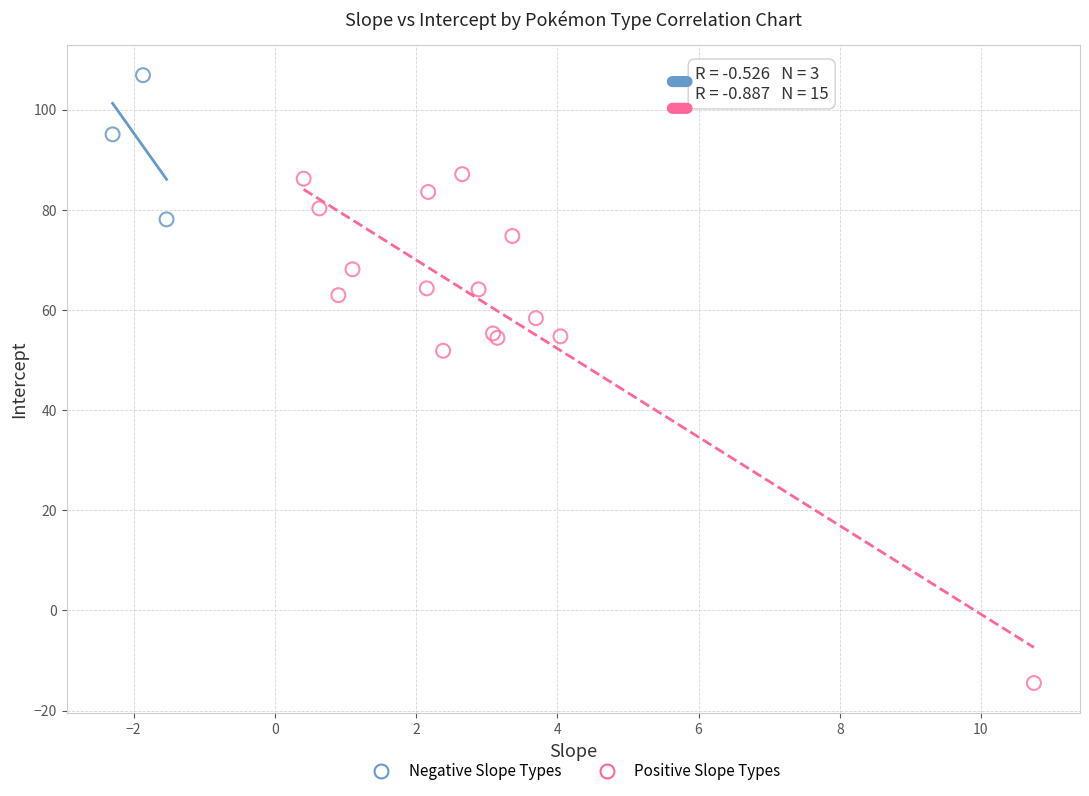

What are all the series names shown in the legend?

Negative Slope Types, Positive Slope Types